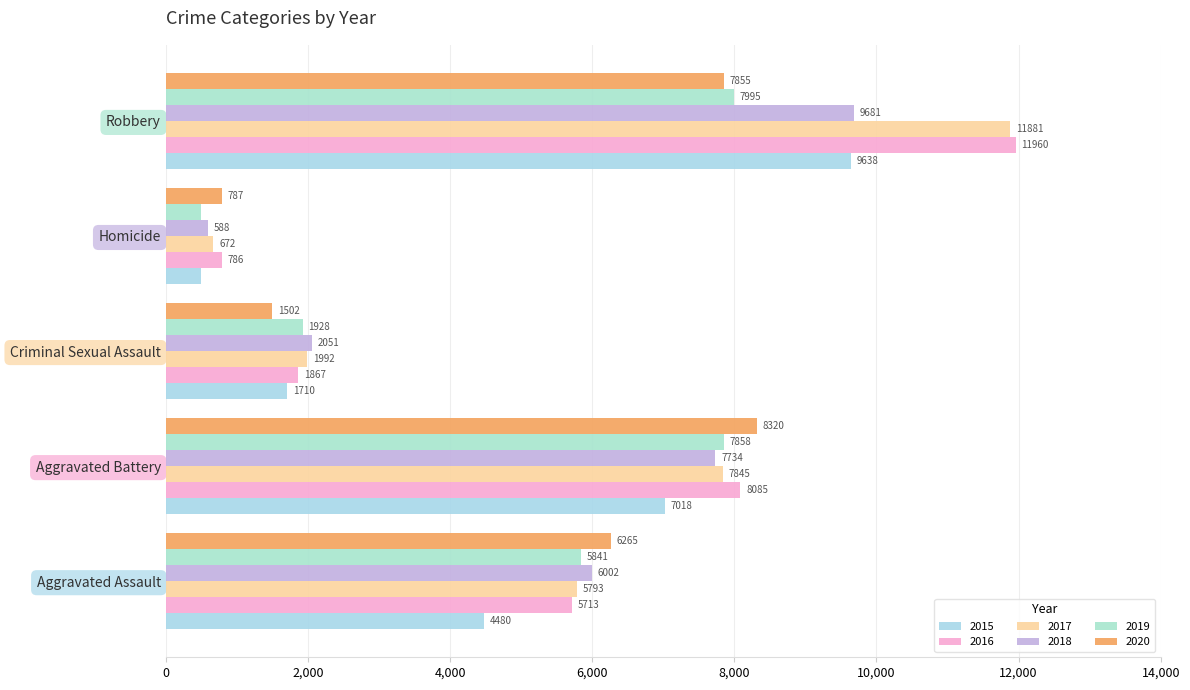

What is the sum of the 2016 values at Robbery and Criminal Sexual Assault?

13827